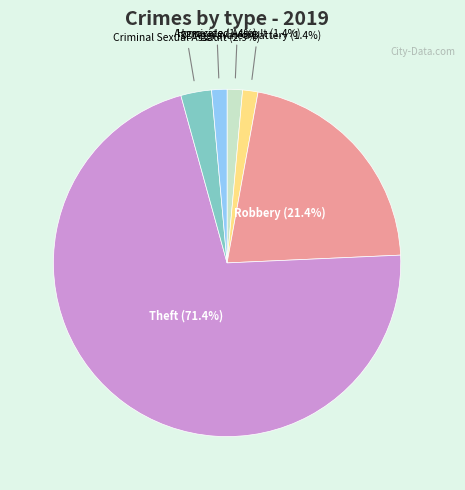

Does Theft represent more than half of the total?

Yes